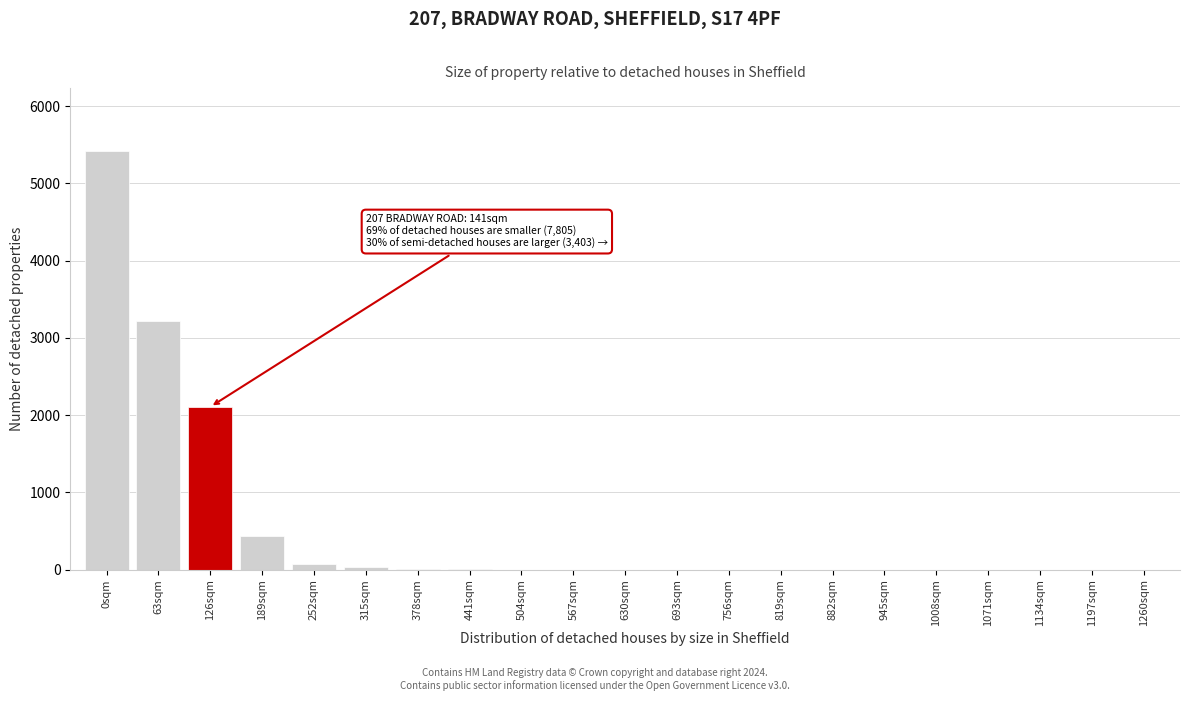

Which category has the highest value across all series?

0sqm